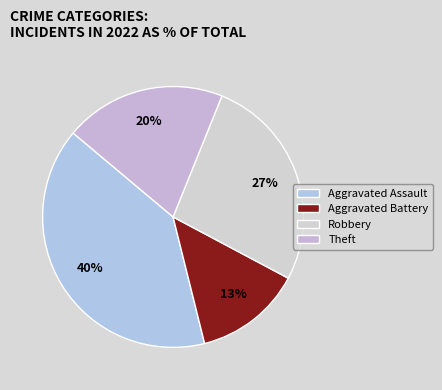

Approximately how many times larger is the value at Robbery compared to Aggravated Battery?

2.0